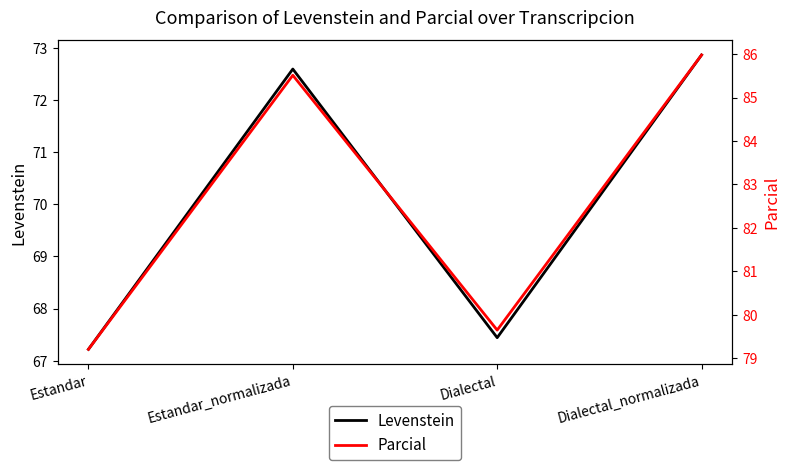

In Parcial, how many points are lower than both neighbors (excluding endpoints)?

1